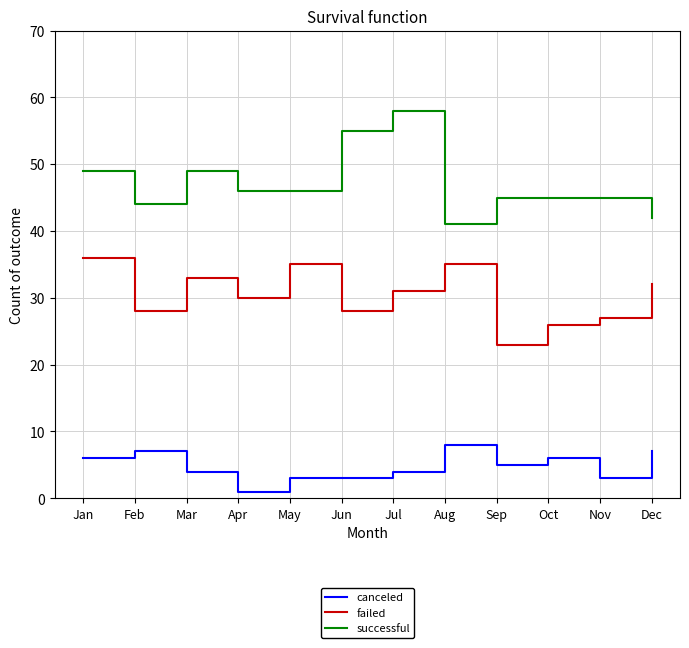

The value of failed at Nov is 27. True or false?

True